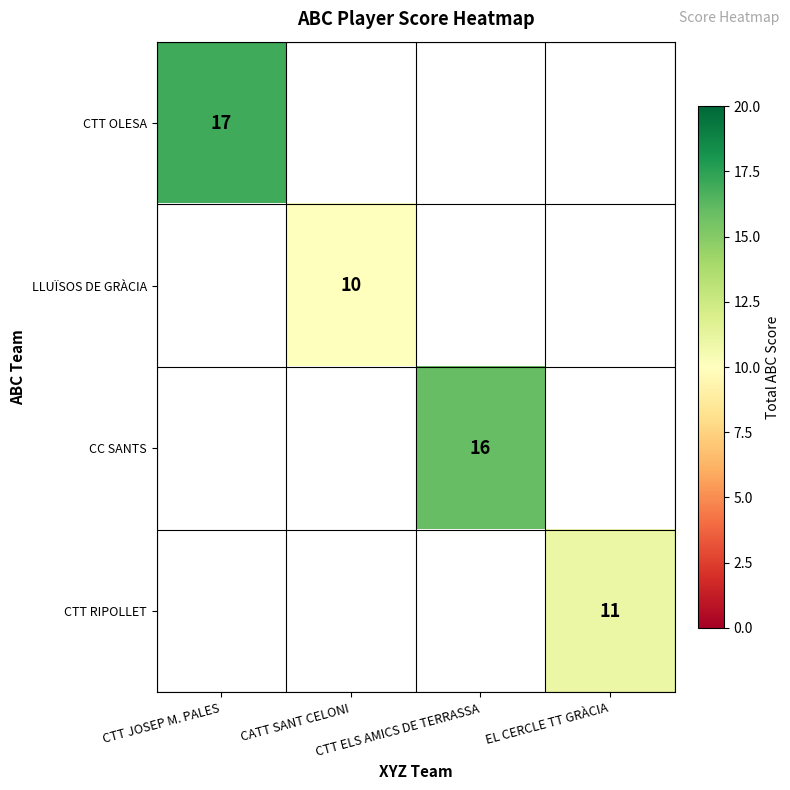

How many values in LLUÏSOS DE GRÀCIA are above zero?

1